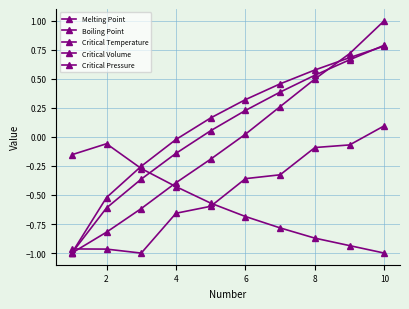

Rank the series by their maximum value, from highest to lowest.

Critical Volume, Boiling Point, Critical Temperature, Melting Point, Critical Pressure